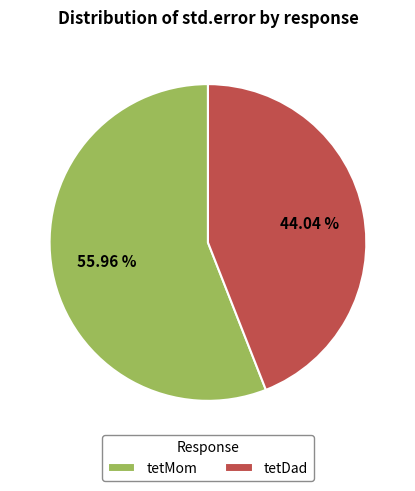

What percentage is the tetDad slice, to the nearest percent?

44%